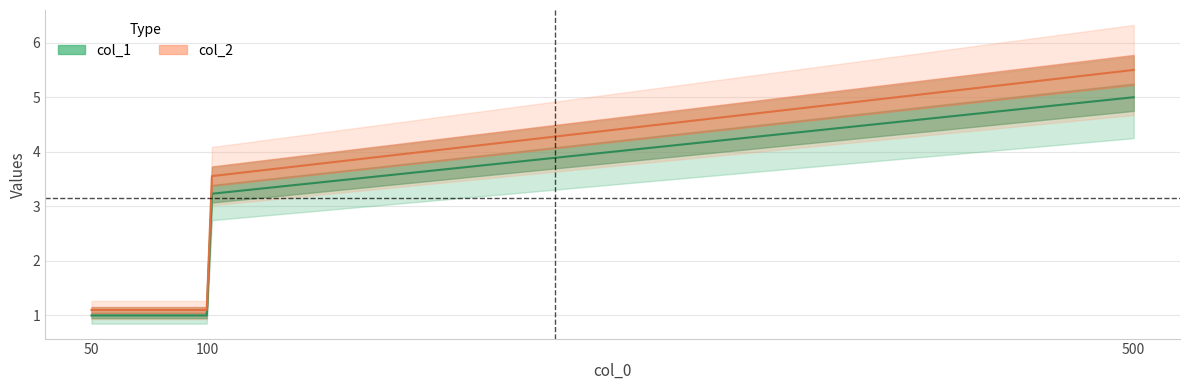

Which category has the lowest value in the col_2 series?

100